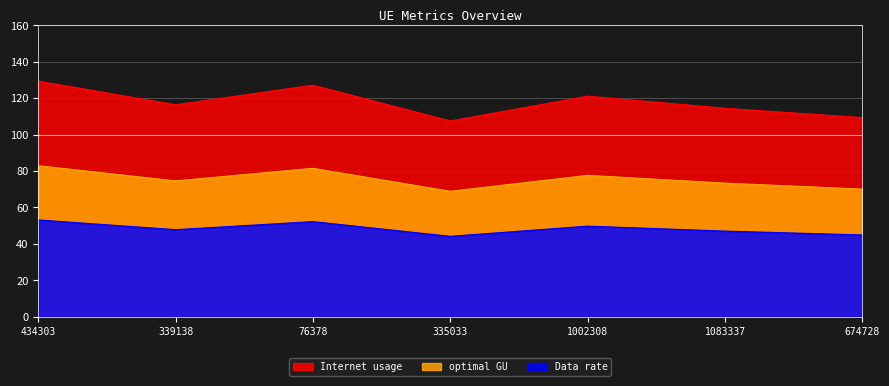

True or false: Data rate and optimal GU intersect in this chart.

False